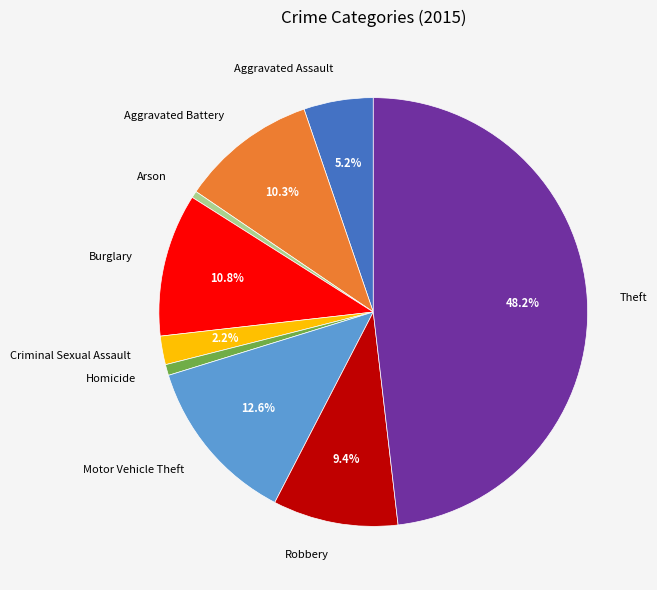

To the nearest percent, what portion does Theft represent?

48%